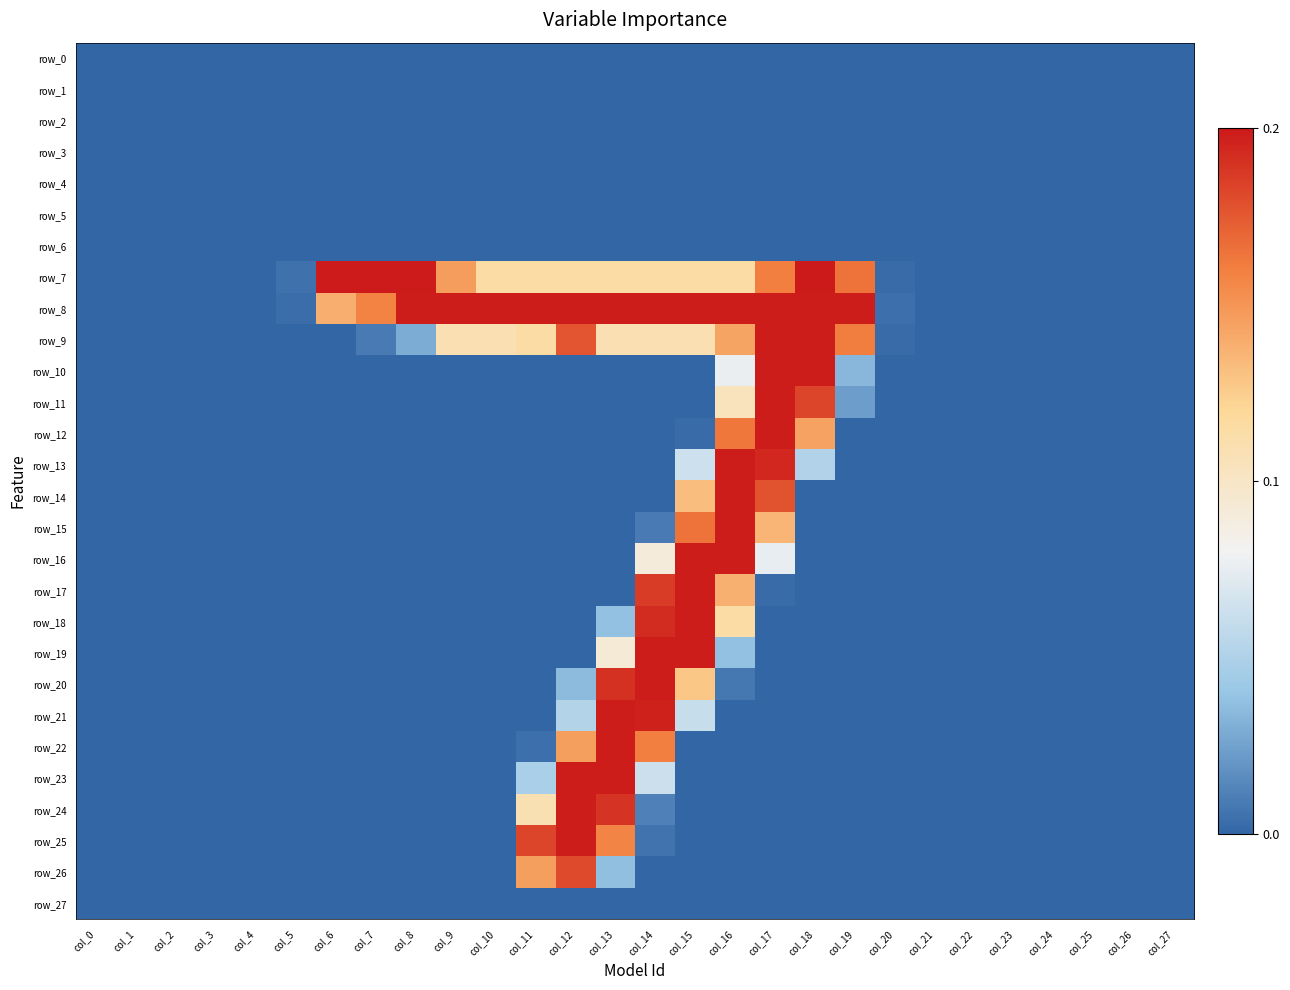

Is the value of row_12 at col_12 greater than the value of row_2 at col_20?

No